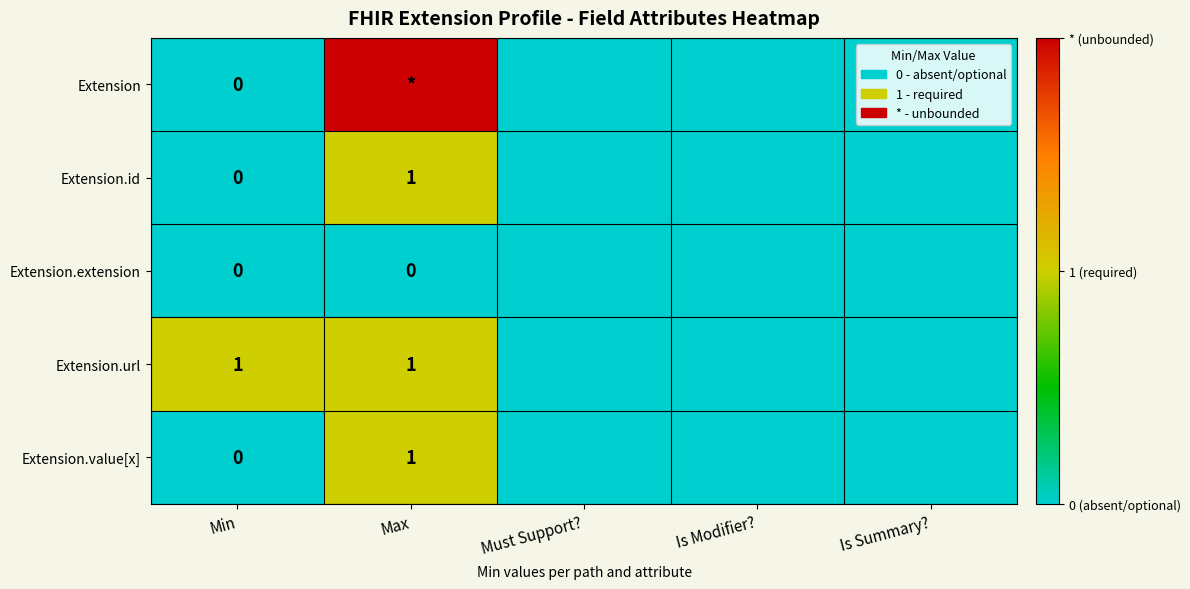

The Extension.url series shows 2 at Max. True or false?

False